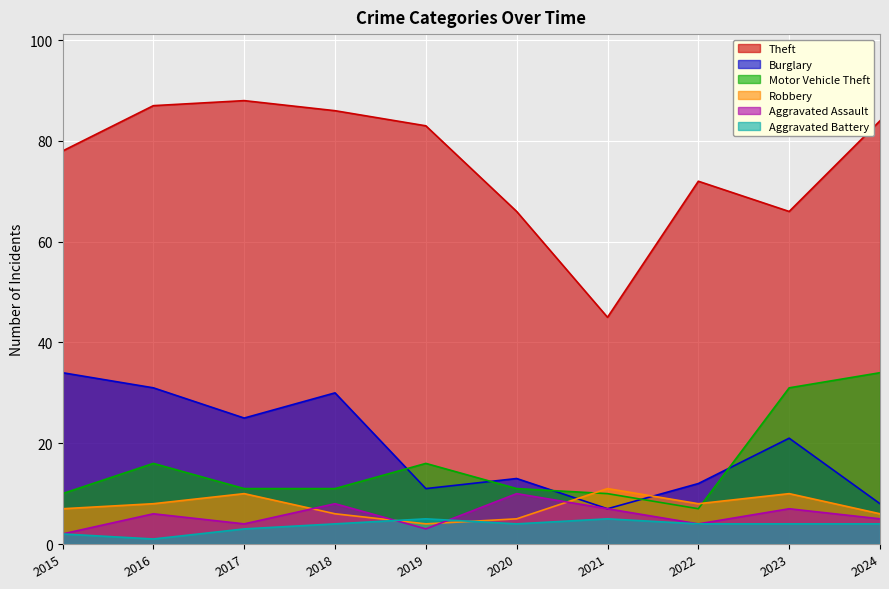

What is the value of the Robbery point at the 4th from the left?

6